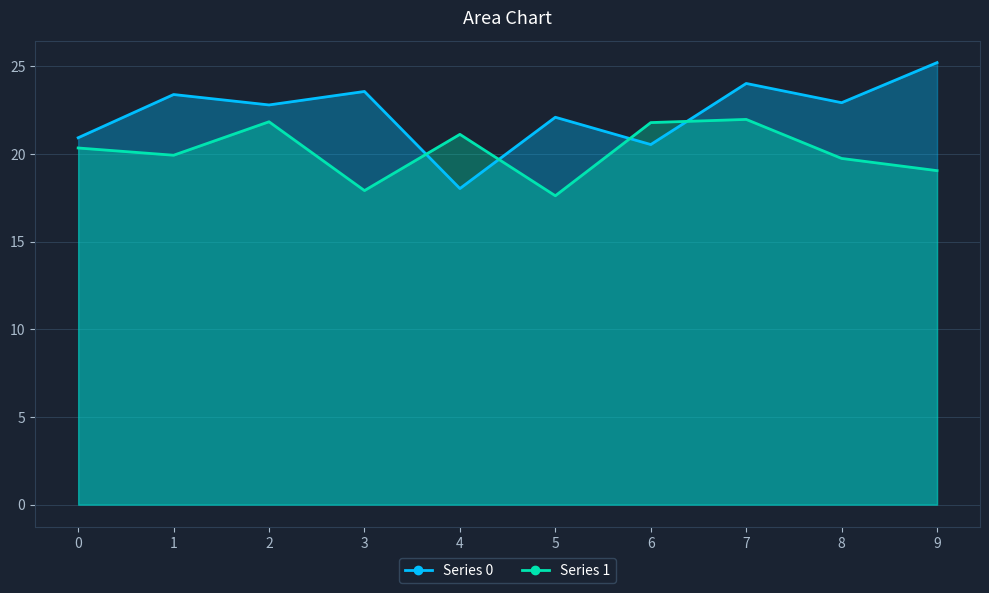

At which label is Series 1 closest to 19?

9